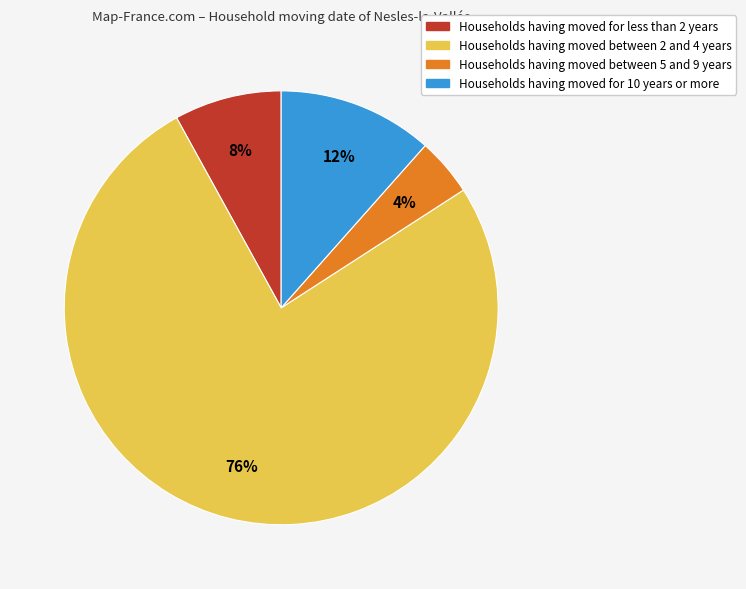

To the nearest percent, what is the average slice percentage?

25%